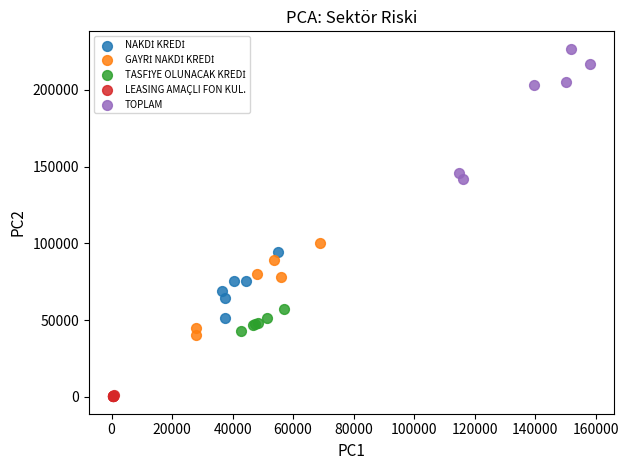

Which series has the largest Y range (max minus min)?

TOPLAM